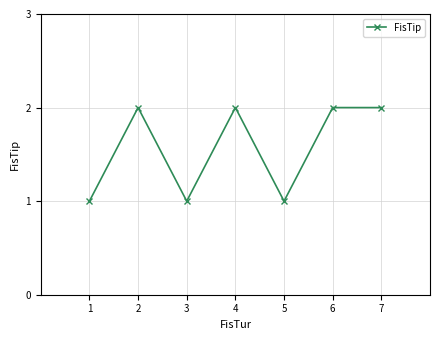

What is the sum of the values at 2 and 4?

4